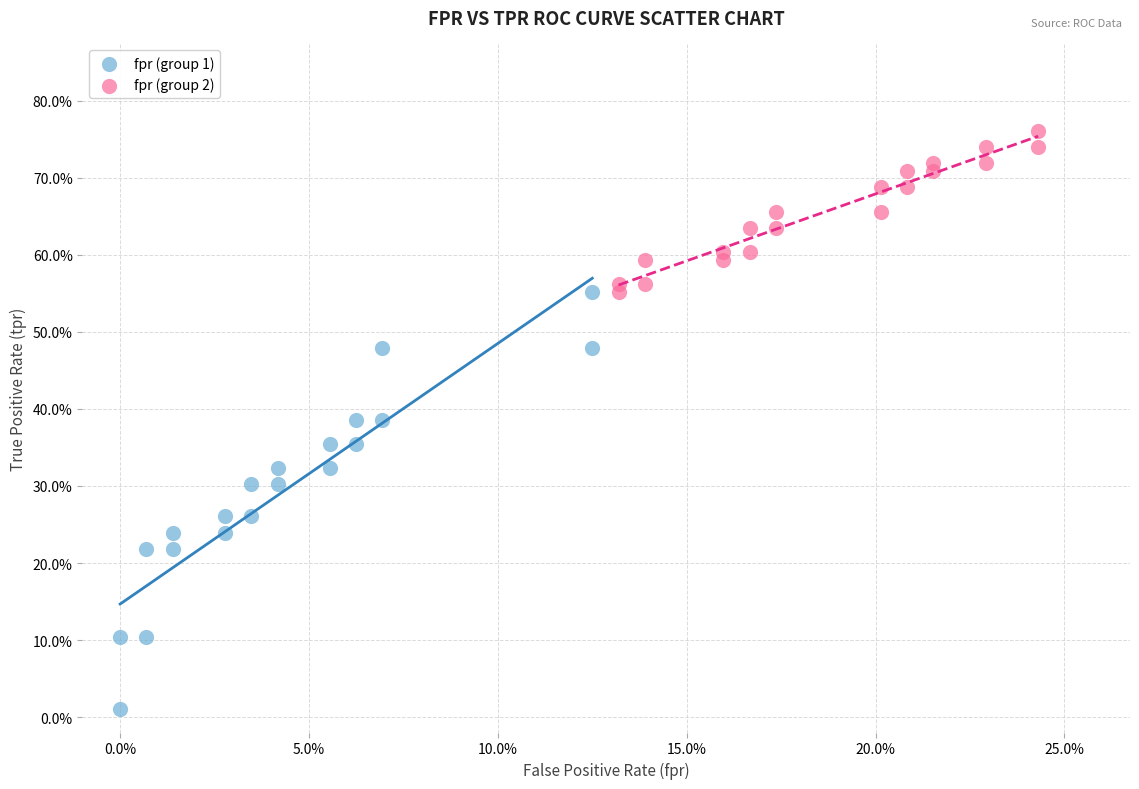

Which series contains the lowest Y value?

fpr (group 1)